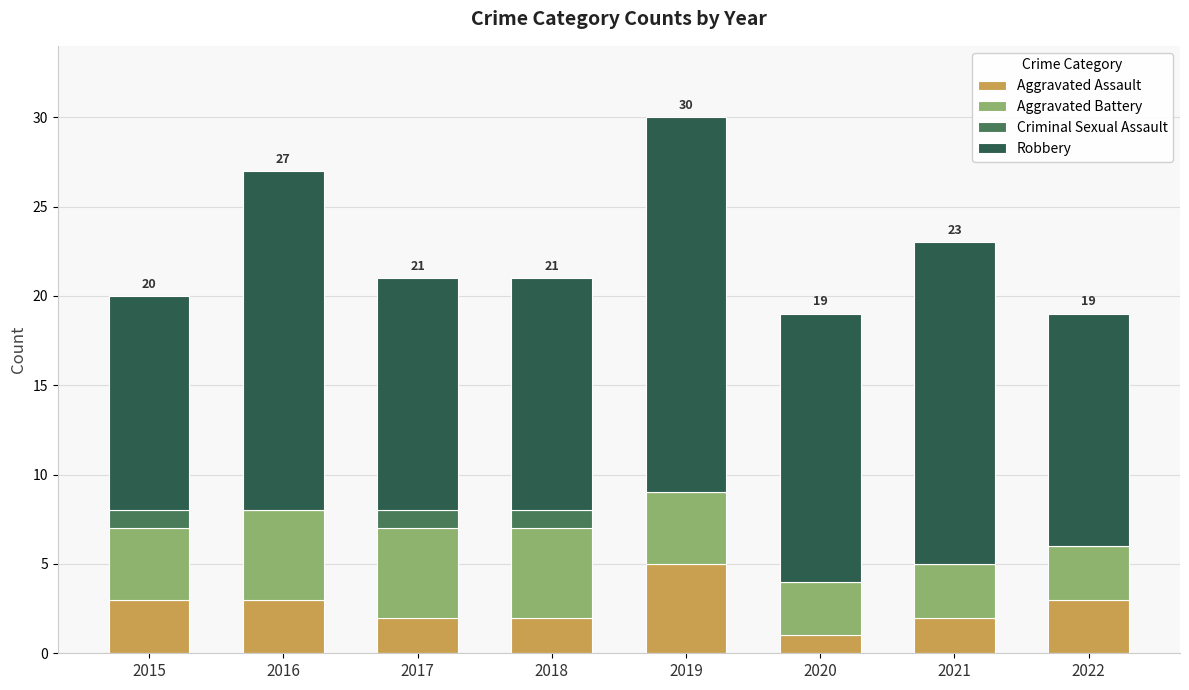

What is the approximate value of Aggravated Assault at 2016?

3